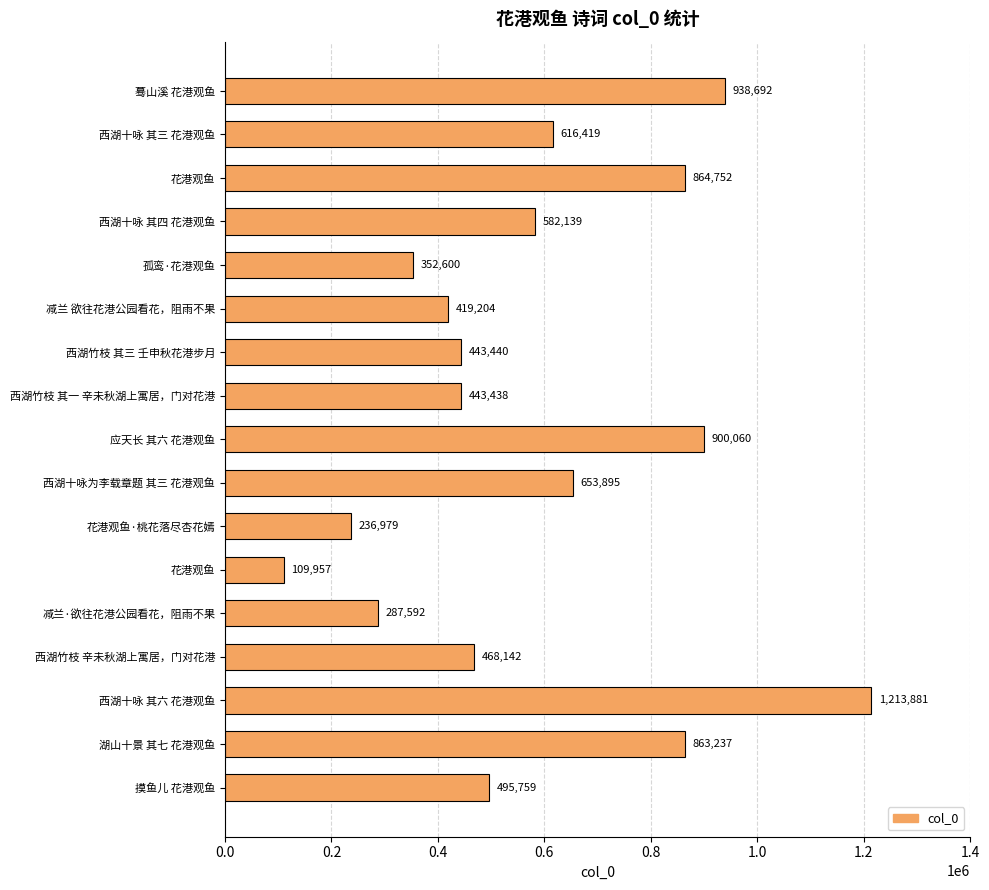

How many data points are less than 495759?

8